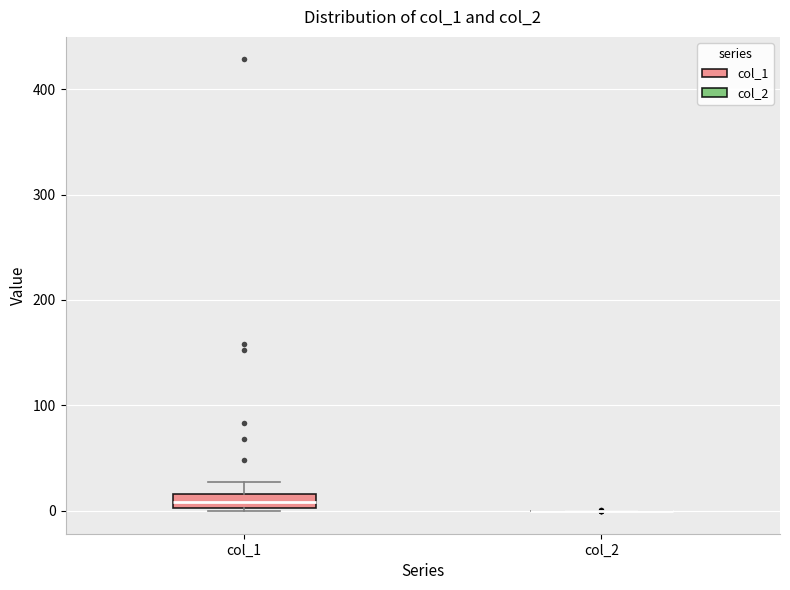

Comparing the boxes themselves (not the whiskers), which one is the tallest?

col_1